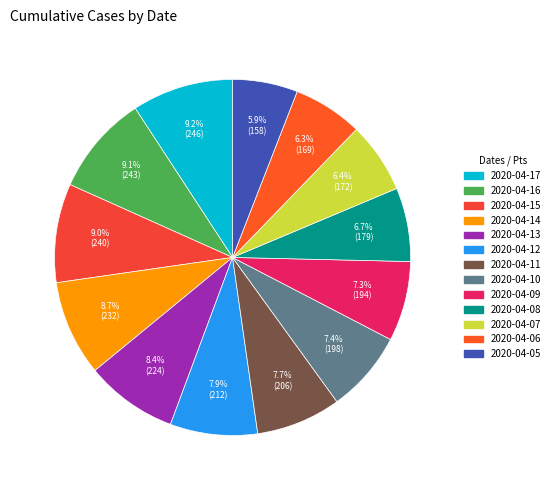

What portion of the pie excludes 2020-04-10?

92.6%